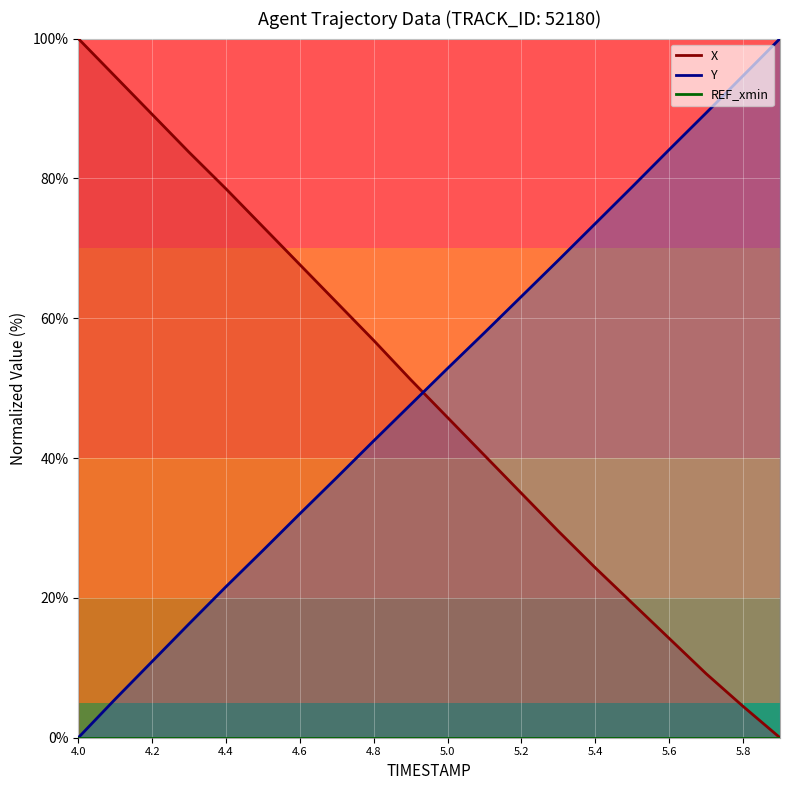

Reading left to right, list all the values displayed in this chart.

X: 100.0	94.6	89.2	83.7	78.5	73.1	67.7	62.2	56.8	51.2	45.8	40.4	35.0	29.5	24.3	19.3	14.2	9.2	4.5	0.0
Y: 0.0	5.5	10.9	16.3	21.6	26.8	32.0	37.2	42.5	47.6	52.8	57.9	63.1	68.3	73.6	78.8	84.1	89.4	94.7	100.0